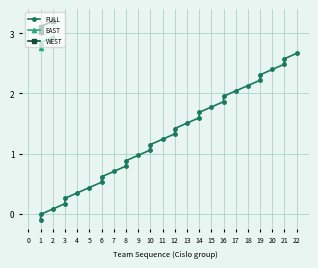

Is this an area chart (filled region under the line)?

No